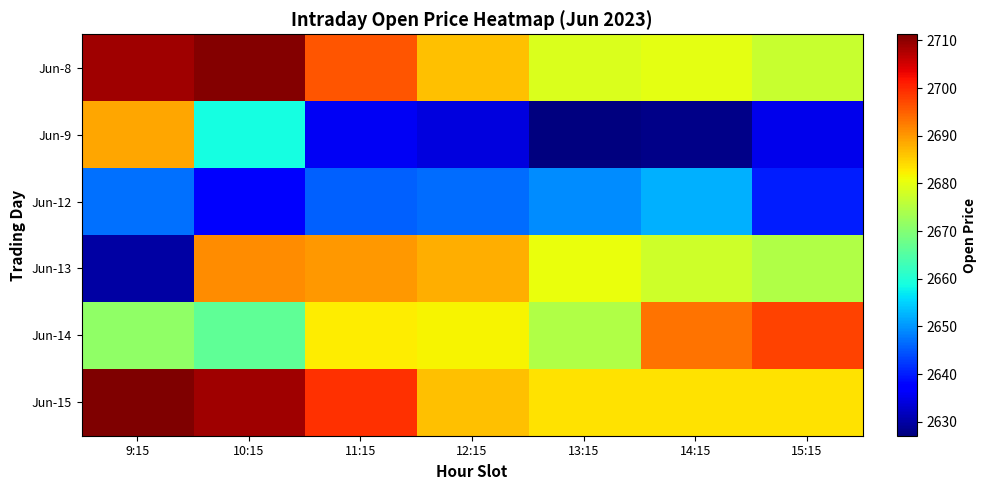

Count the number of data series in this chart.

6